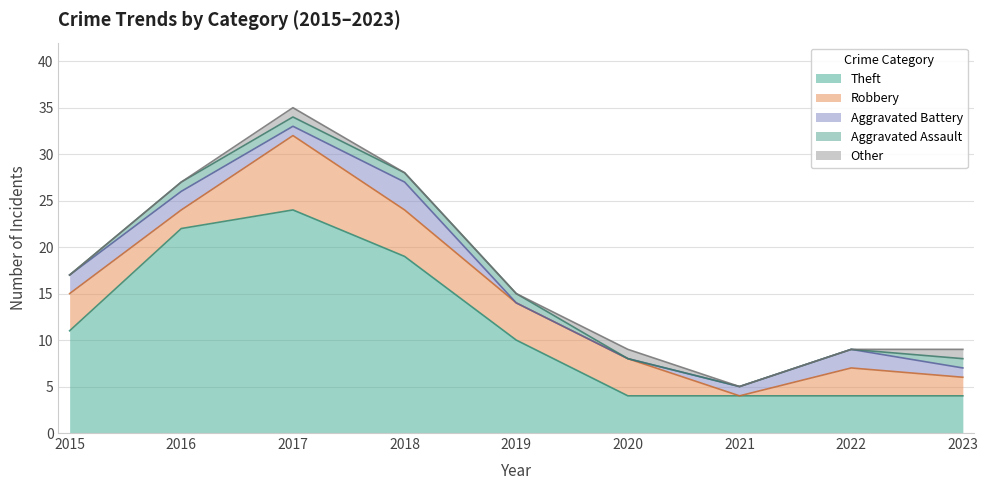

How many values in the Aggravated Assault series are below 1?

4